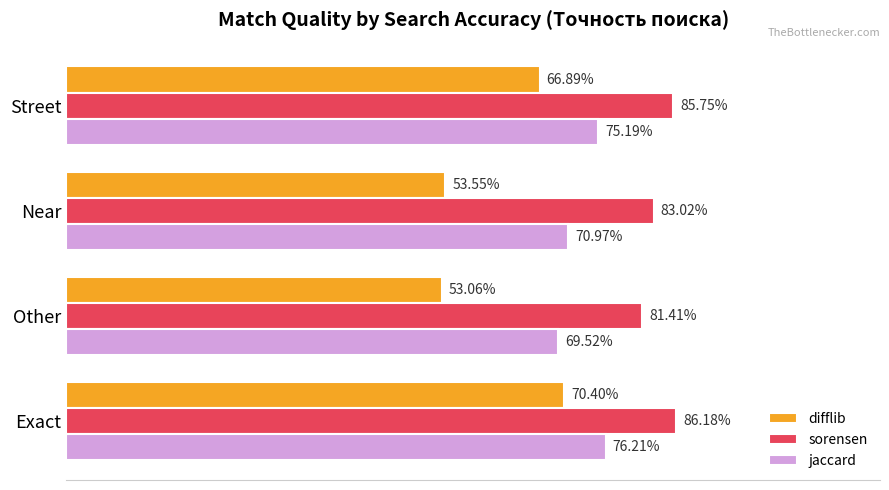

Are the bars grouped side by side (vs. stacked)?

Yes